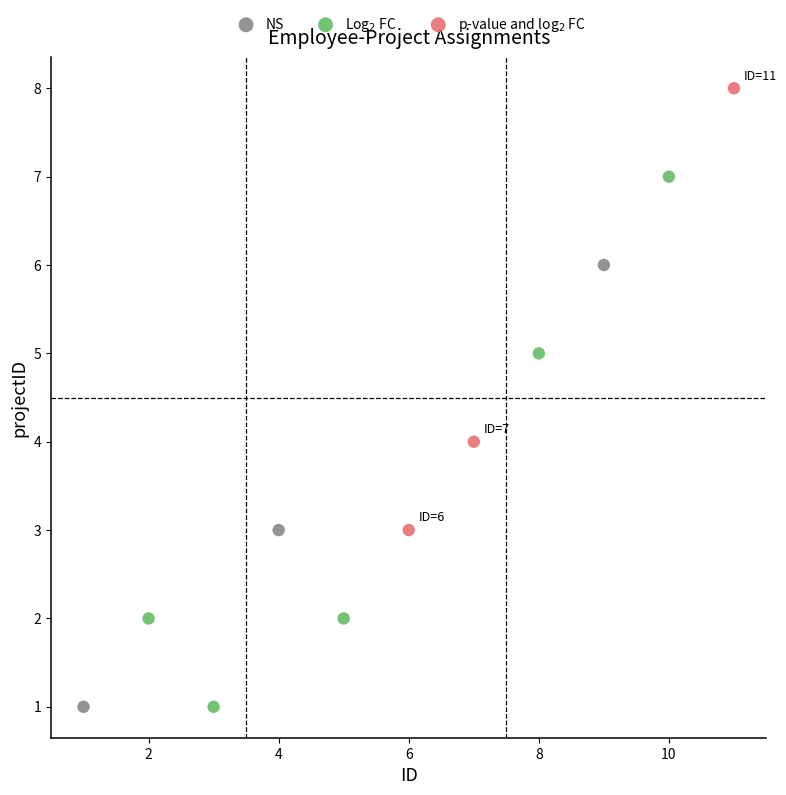

Which series contains the highest Y value?

p-value and log$_2$ FC